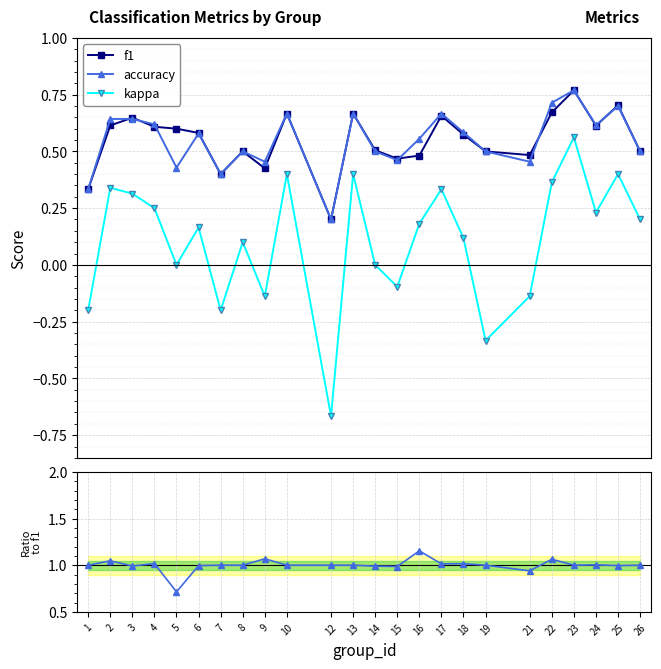

The accuracy series shows 0.2 at 24. True or false?

False